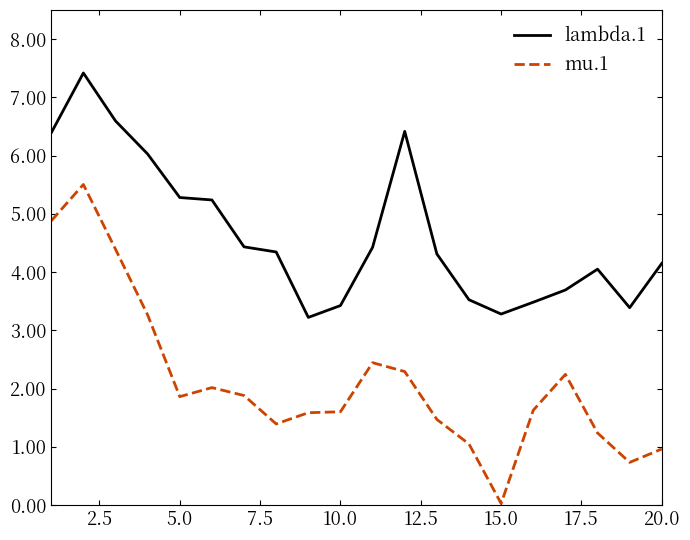

List the series in order of their overall mean, lowest first.

mu.1, lambda.1